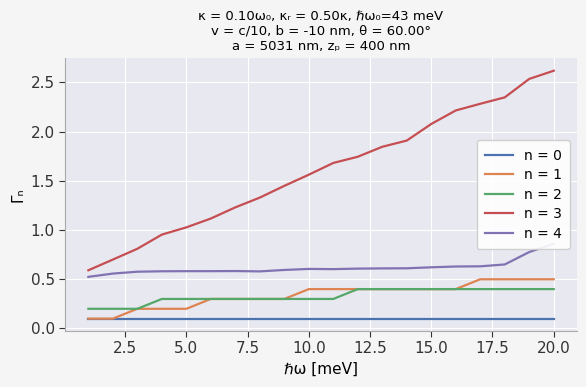

What is the sum of the Genetic values at 3 and 19?

3.3